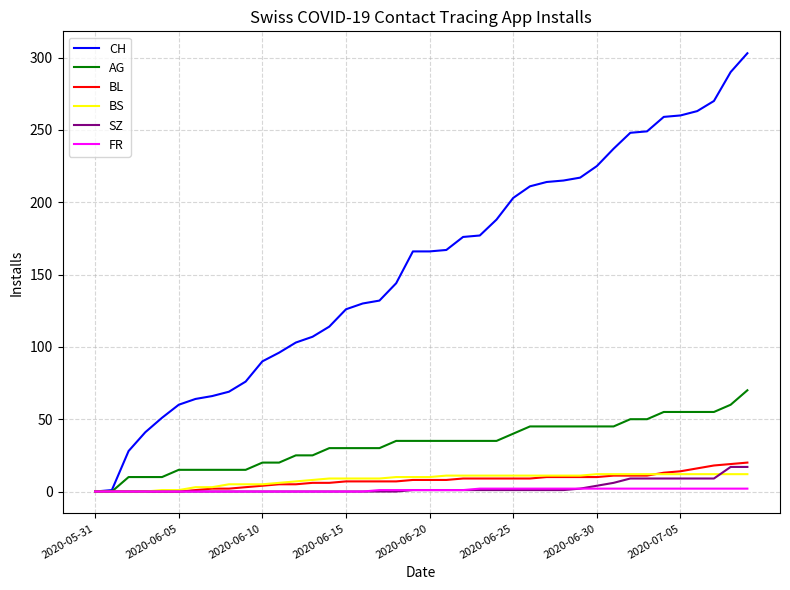

How many series are shown in this chart?

6